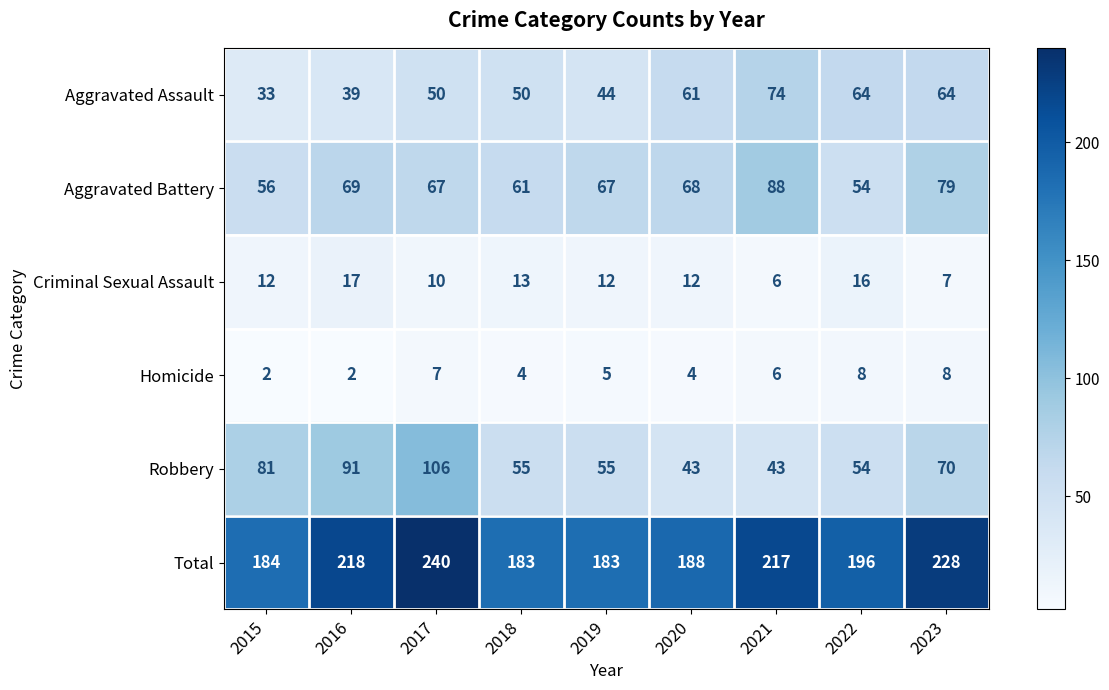

What is the approximate value of Aggravated Battery at 2016, to the nearest 10?

70